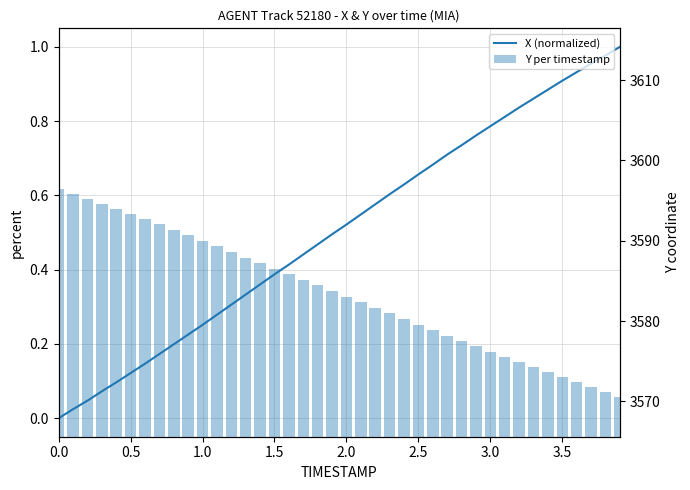

The value of Y per timestamp at 17 is 886.4. True or false?

False